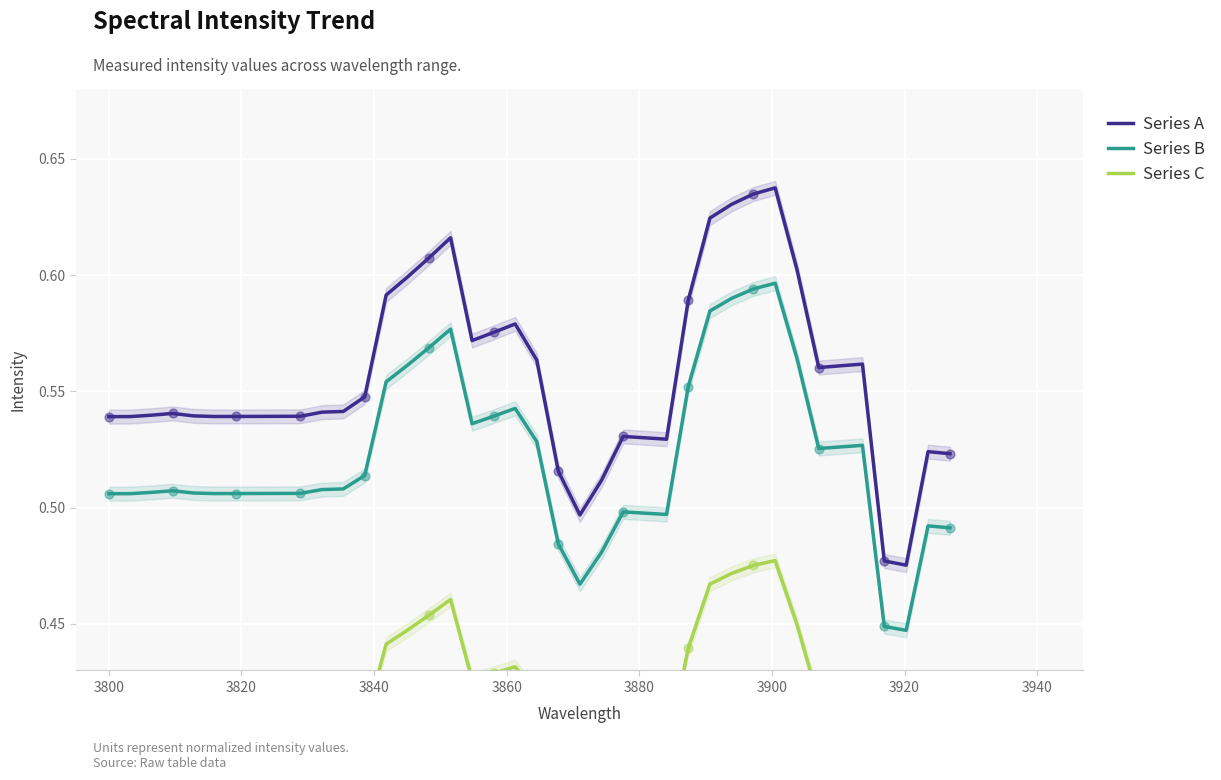

What are all the series names shown in the legend?

Series A, Series B, Series C